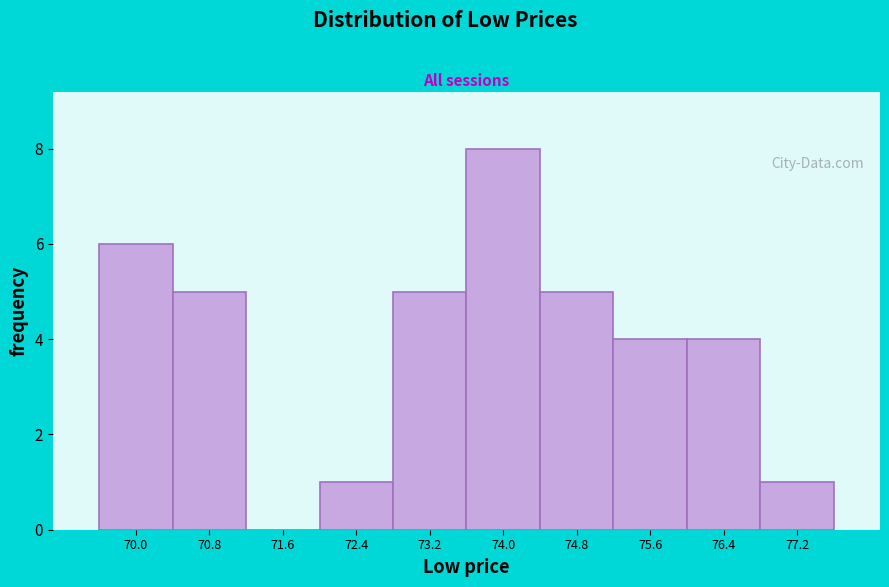

Reading left to right, list all the values displayed in this chart.

70.0=6	70.8=5	71.6=0	72.4=1	73.2=5	74.0=8	74.8=5	75.6=4	76.4=4	77.2=1